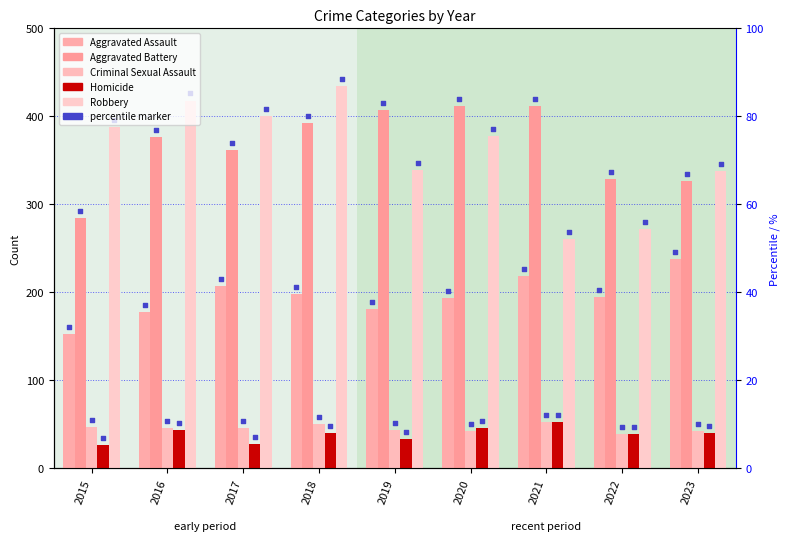

At how many categories does at least one series exceed 98?

9